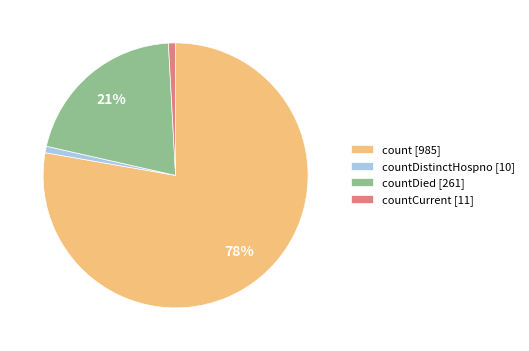

How many segments does this pie chart have?

4